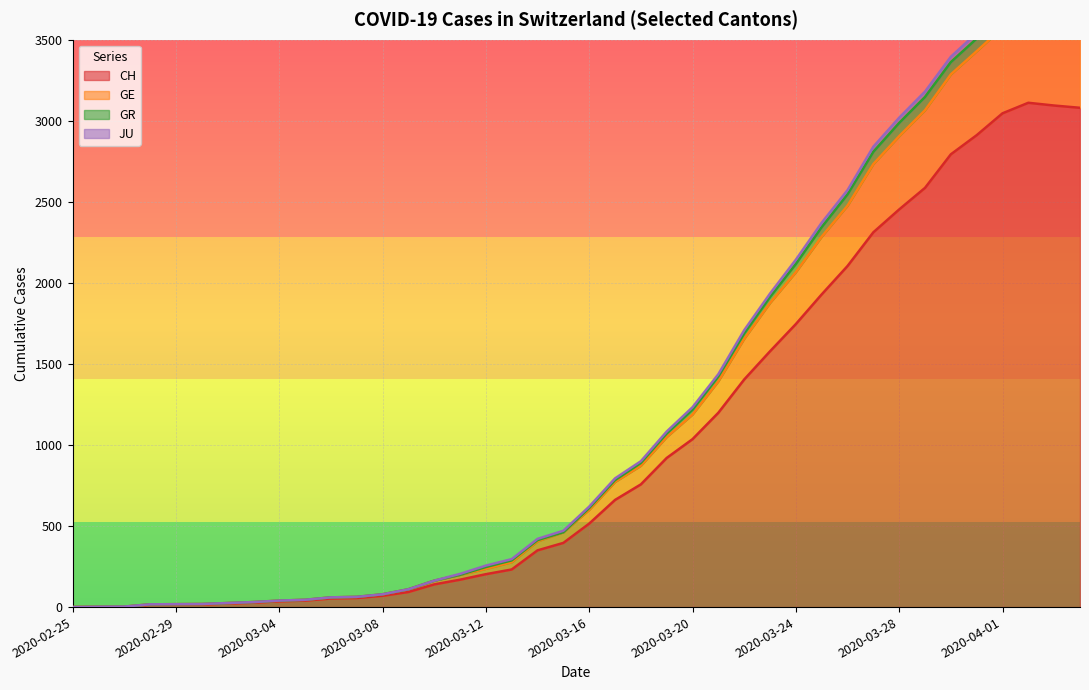

True or false: GE and CH intersect in this chart.

False